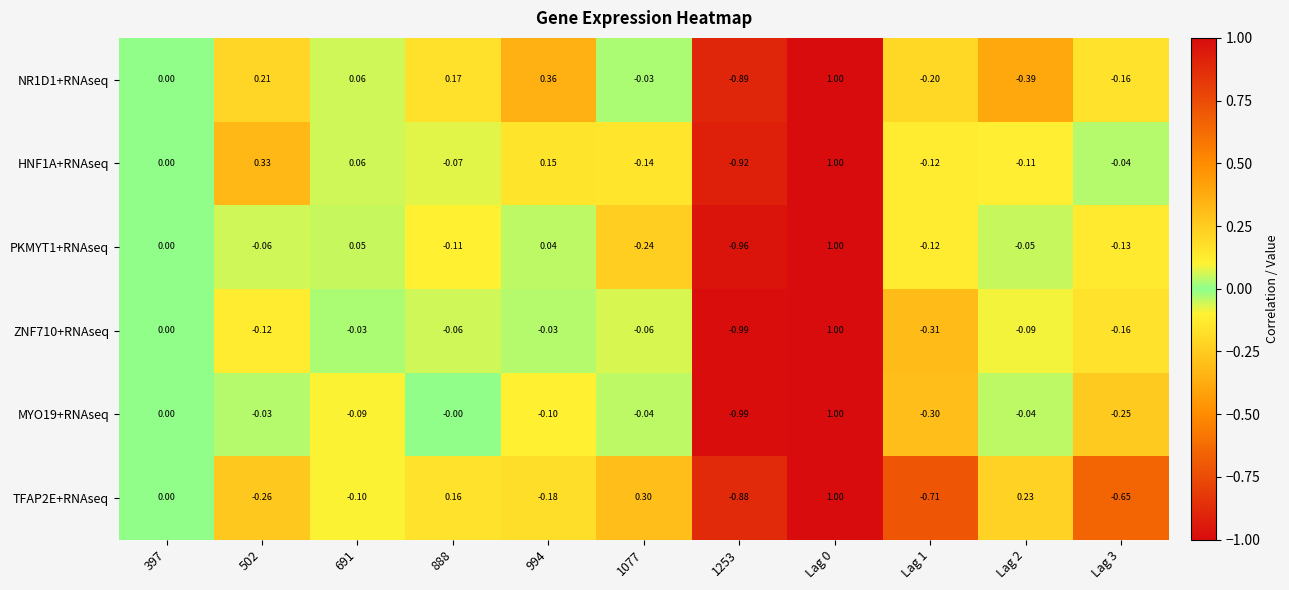

Is the value of HNF1A+RNAseq at 397 greater than the value of TFAP2E+RNAseq at 888?

No